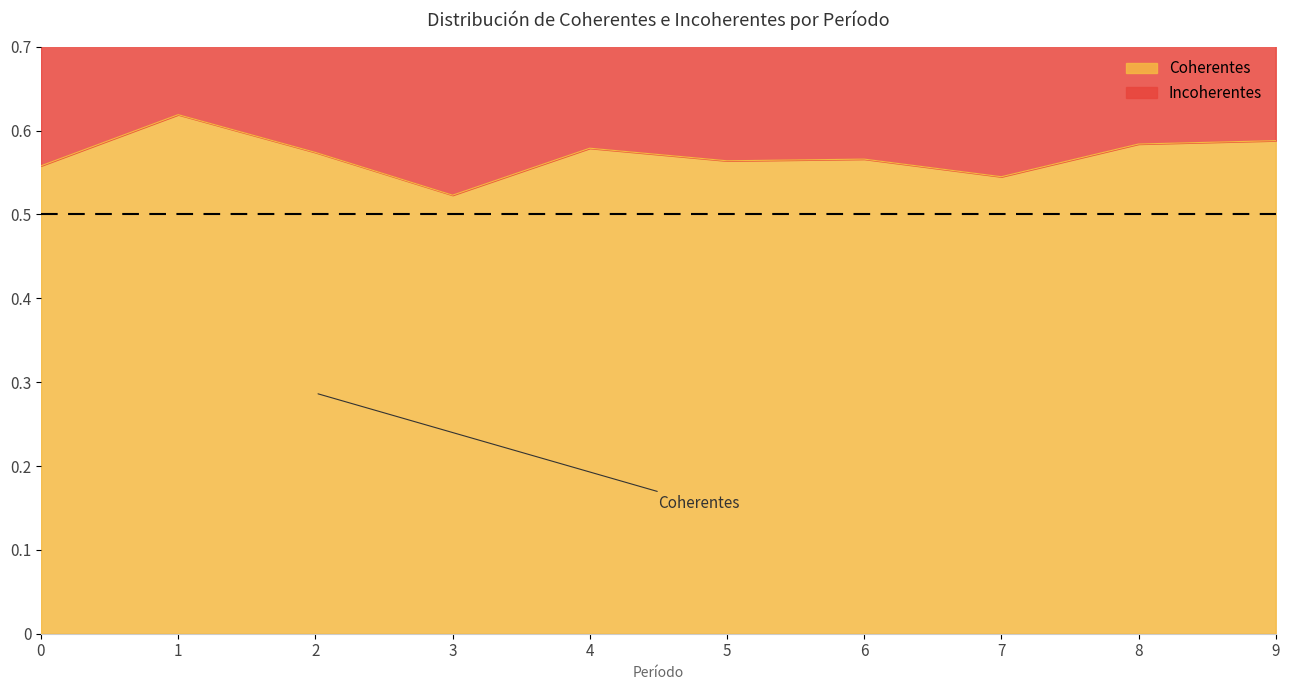

Which category has the lowest value across all series?

3